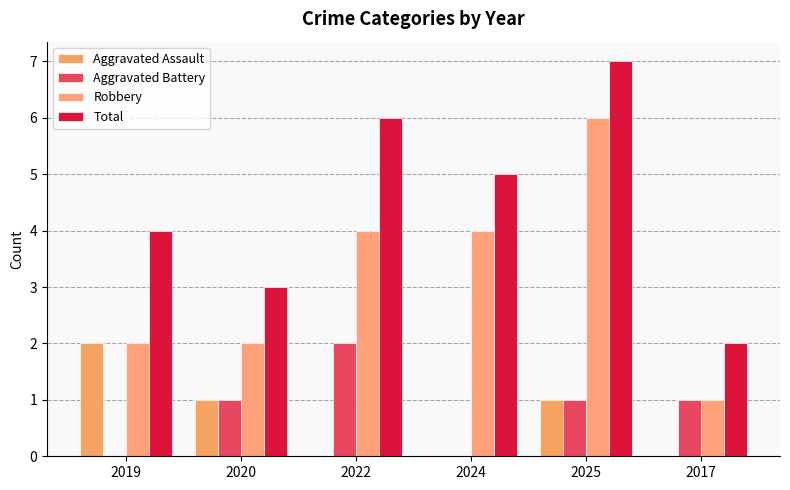

Rank the series by their maximum value, from lowest to highest.

Aggravated Assault, Aggravated Battery, Robbery, Total